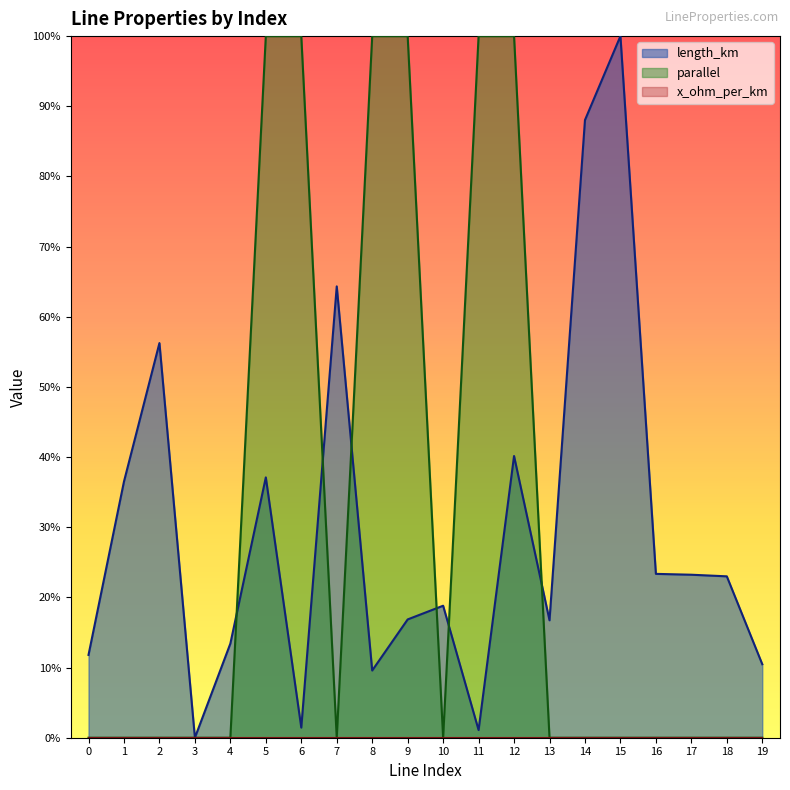

List the series in order of their overall mean, lowest first.

length_km, parallel